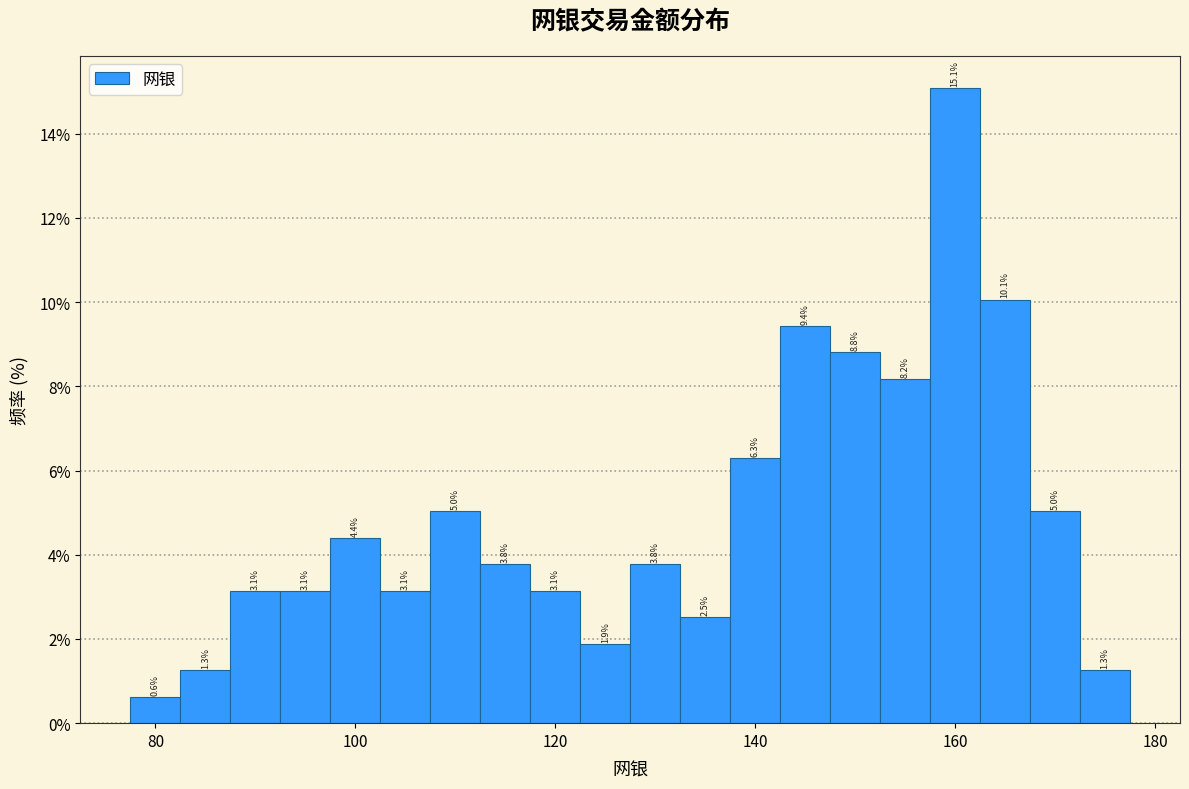

Around what value on the x-axis is the tallest bar? Give the approximate position of its centre, as read against the axis.

160